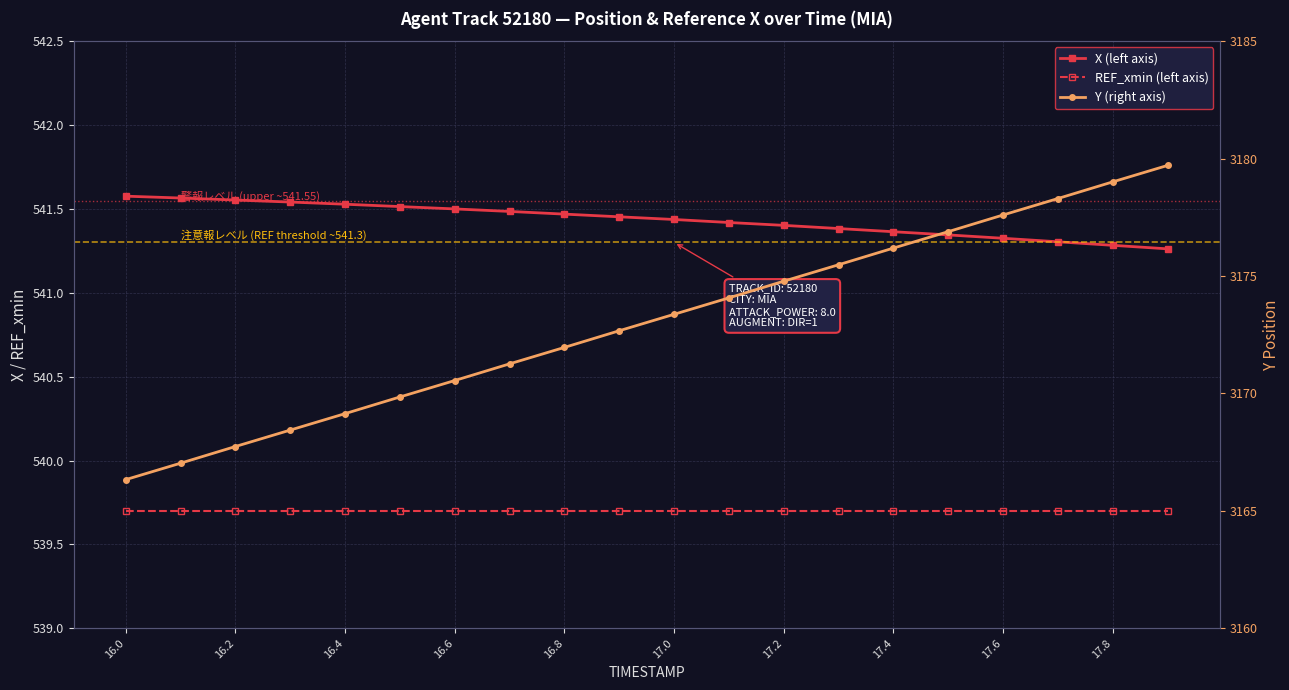

What is the difference between the highest and lowest values at 15?

2637.2